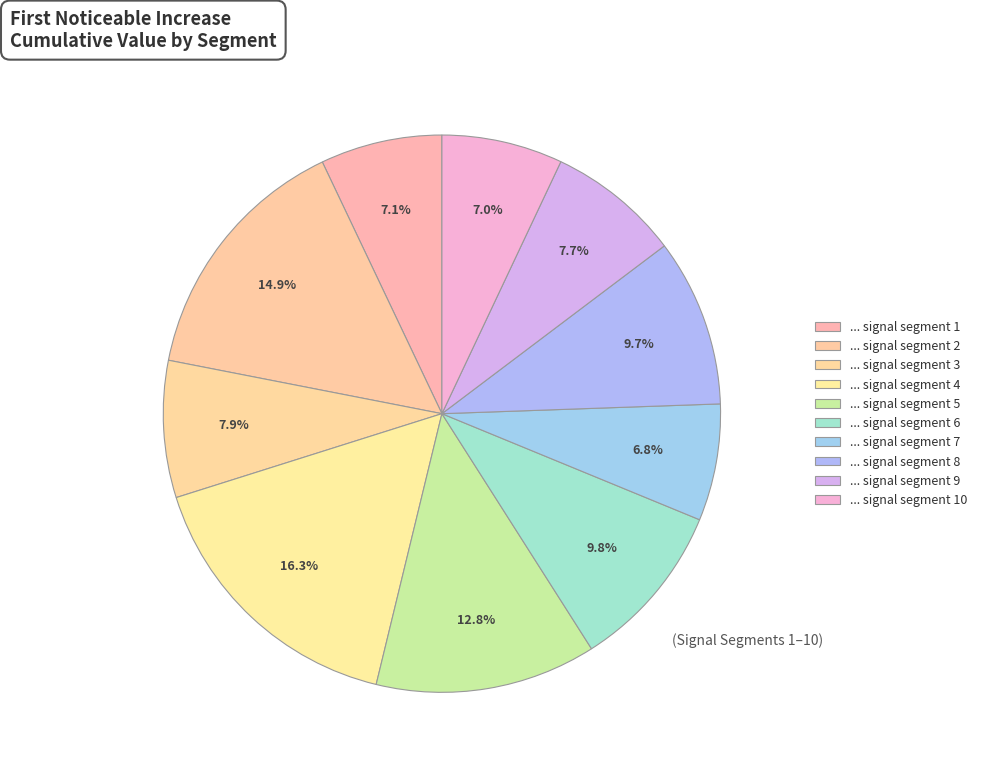

Count the number of slices in the pie.

10